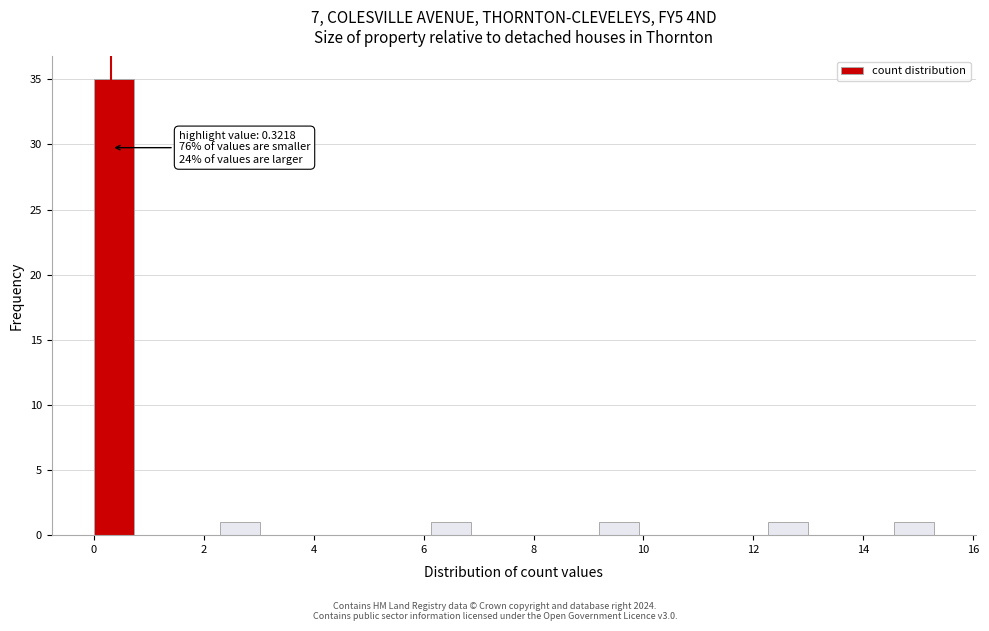

Read against the x-axis, roughly where is the centre of the tallest bar?

0.4